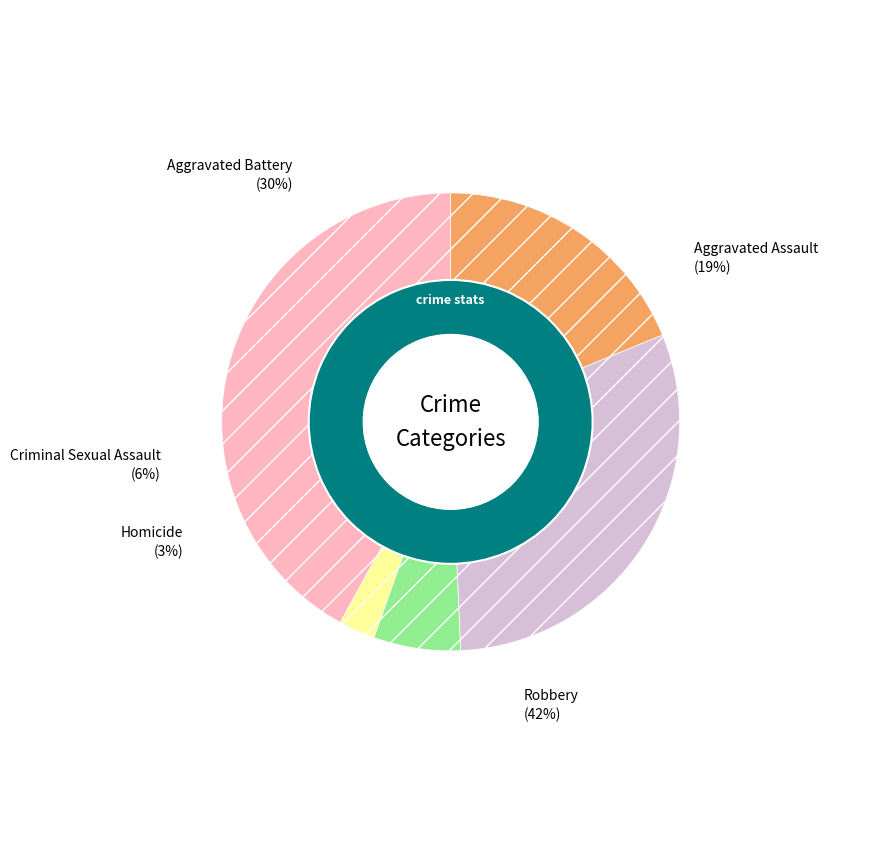

To the nearest percent, what percentage of the pie is Robbery?

42%